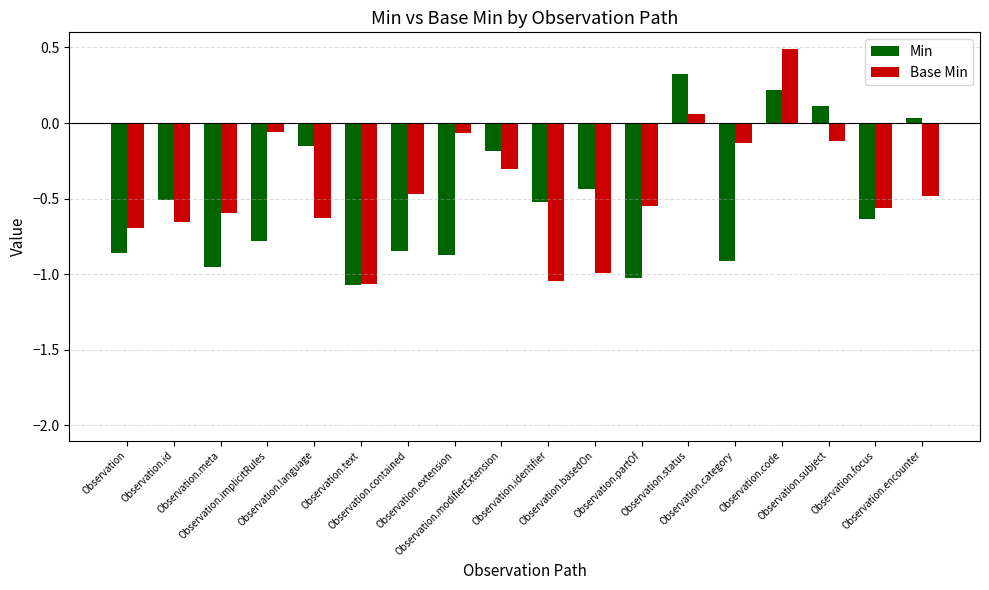

The value of Min at Observation.category is -0.9. True or false?

True